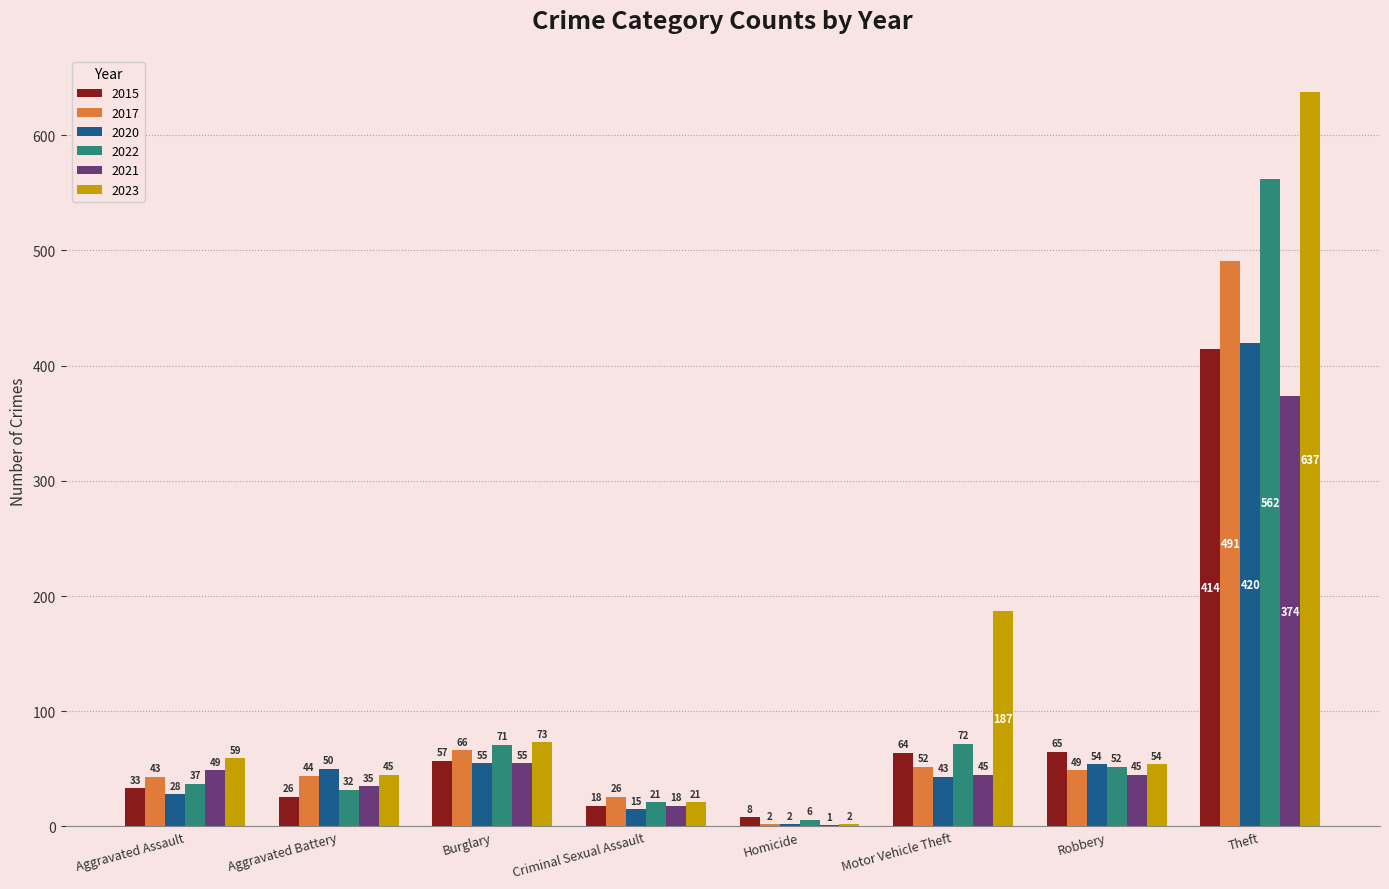

Which category has the highest value across all series?

Theft